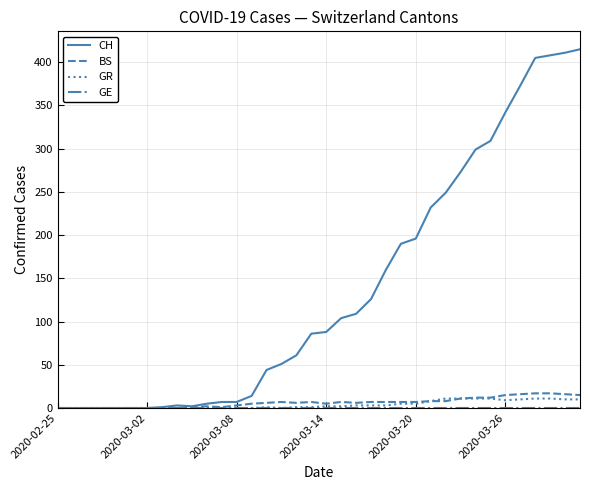

What is the greatest value displayed?

415